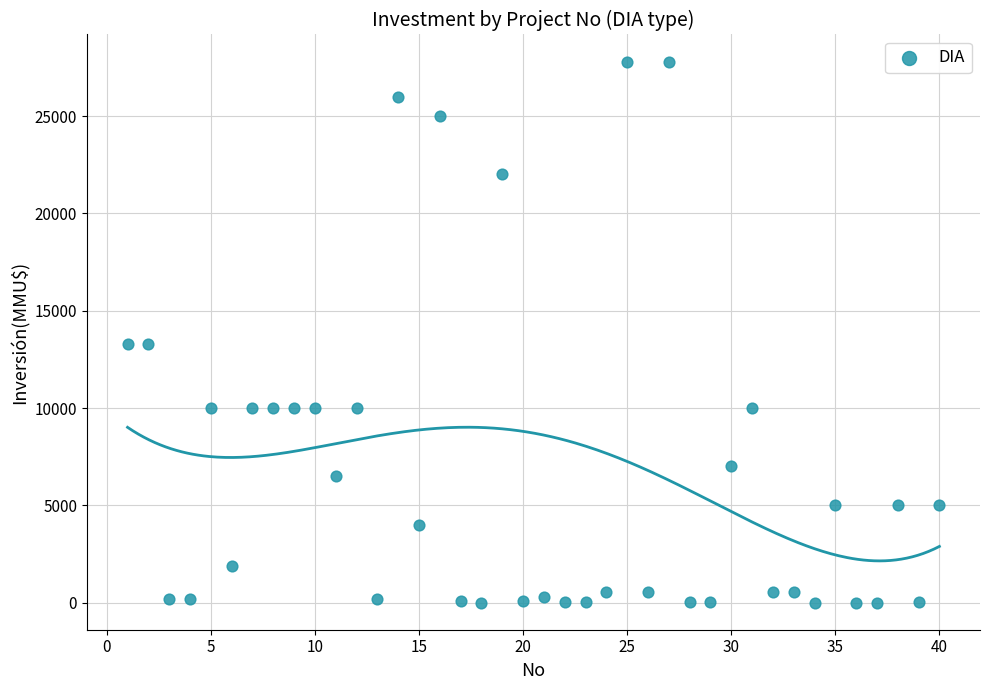

What is the range of Y values (max minus min)?

27800